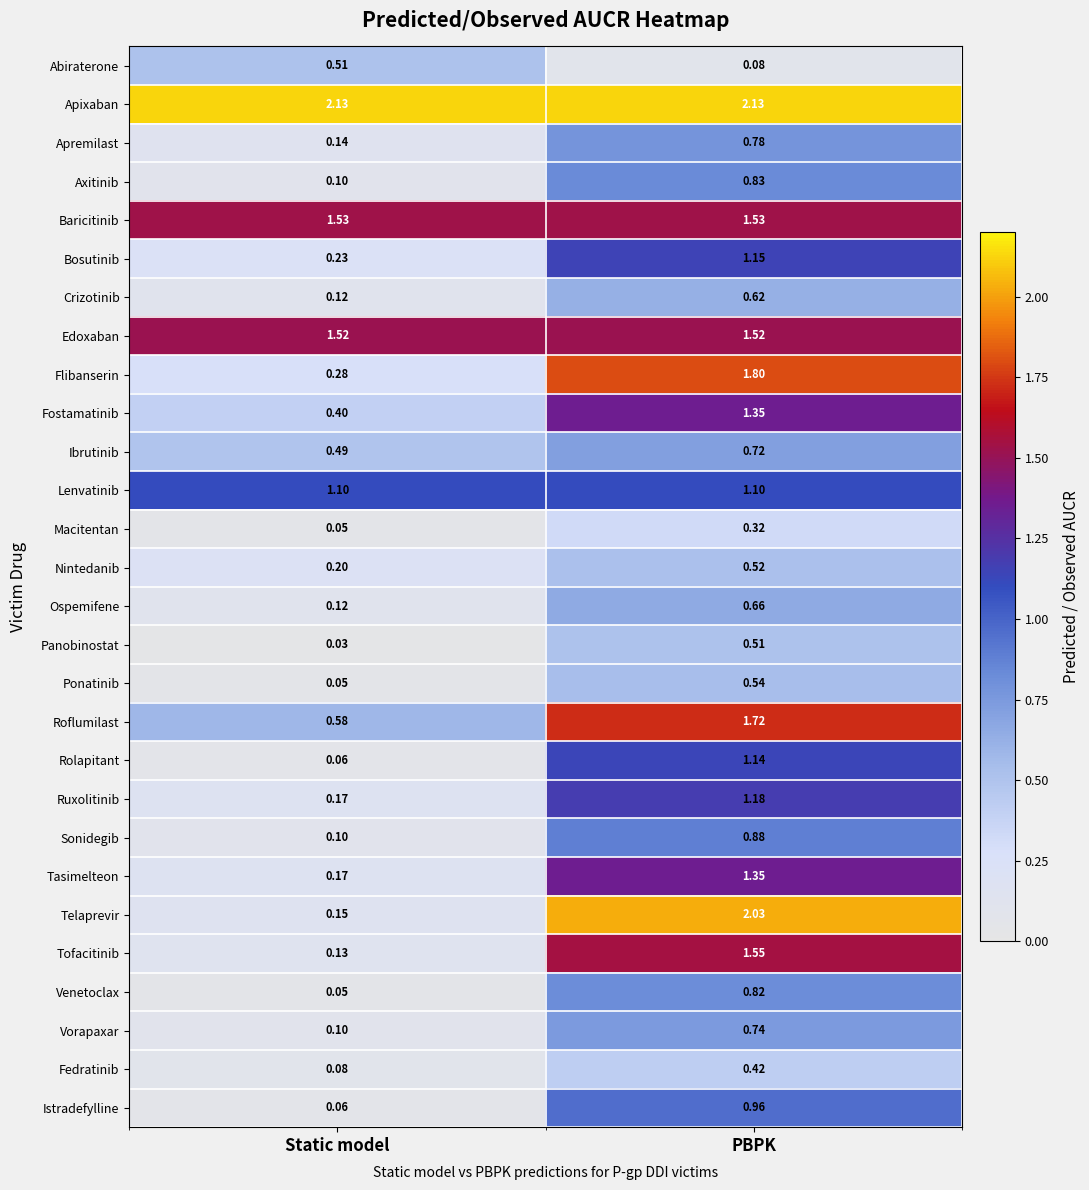

Between Static model and PBPK, which series saw the biggest shift?

Telaprevir